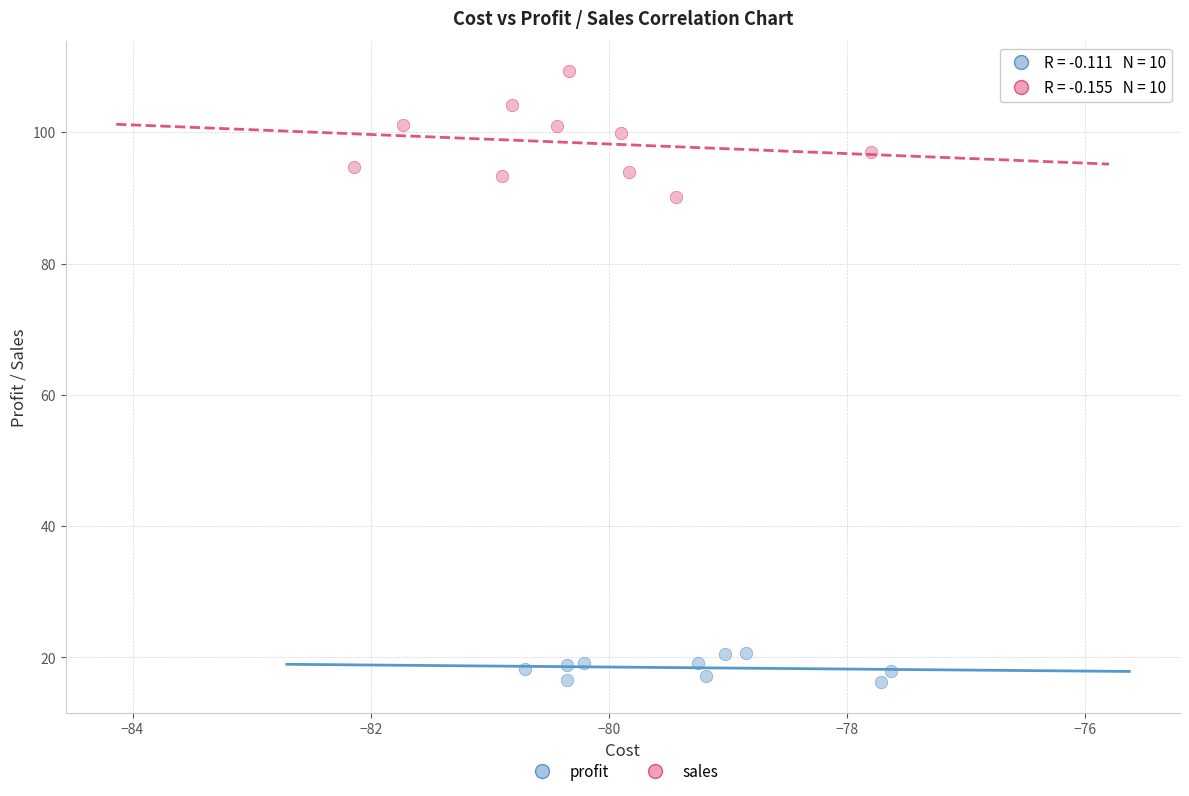

What are all the series names shown in the legend?

profit, sales